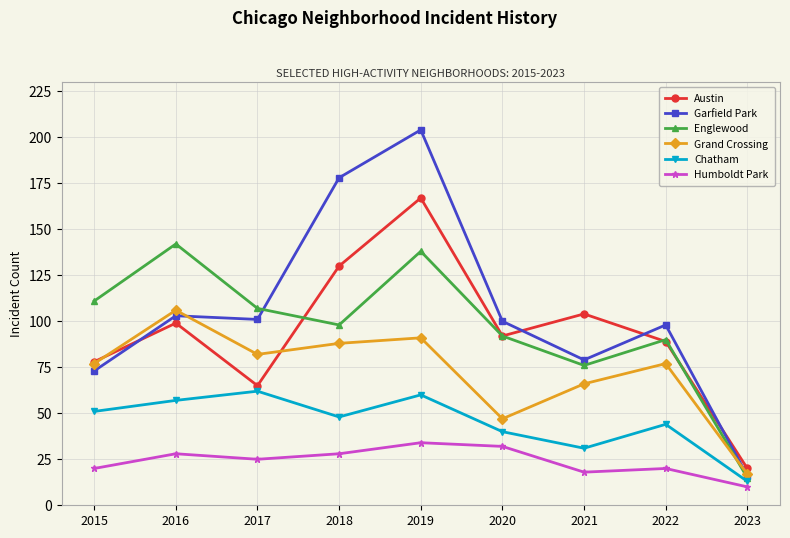

At which category does Austin reach its first local peak?

2016